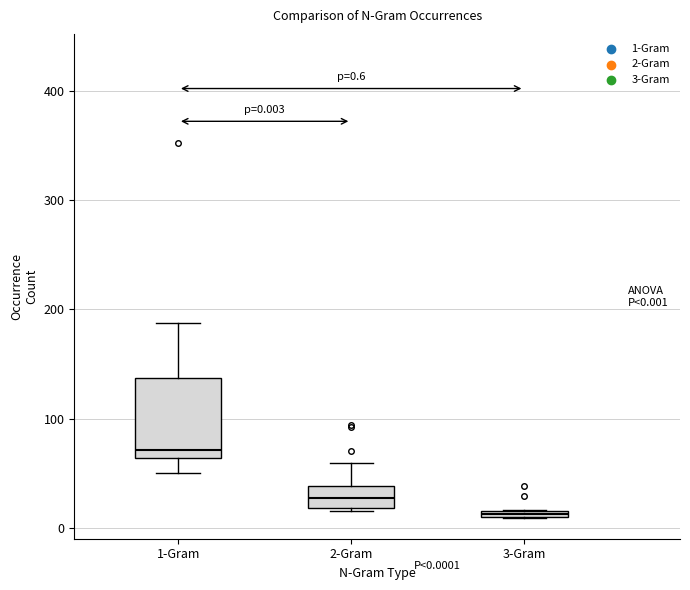

Which box has the highest median line?

1-Gram